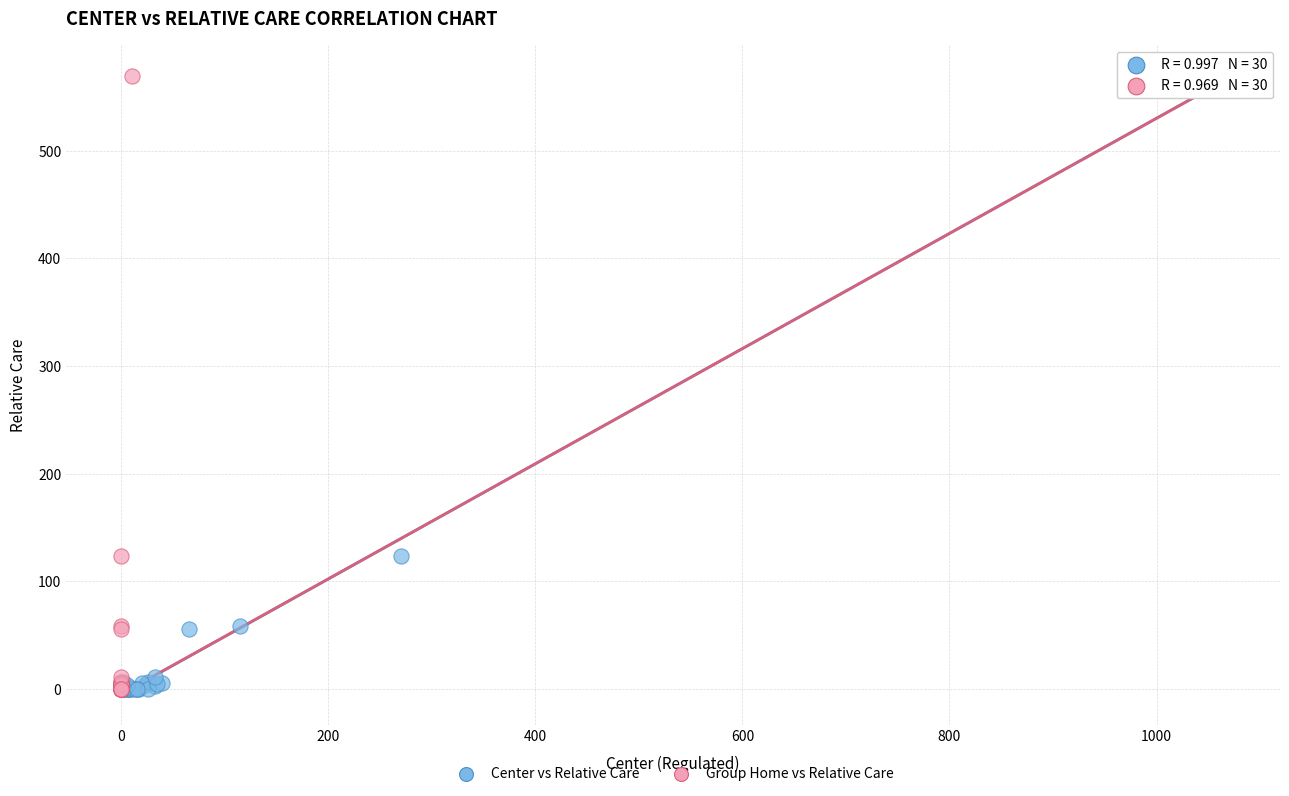

What are all the series names shown in the legend?

Center vs Relative Care, Group Home vs Relative Care